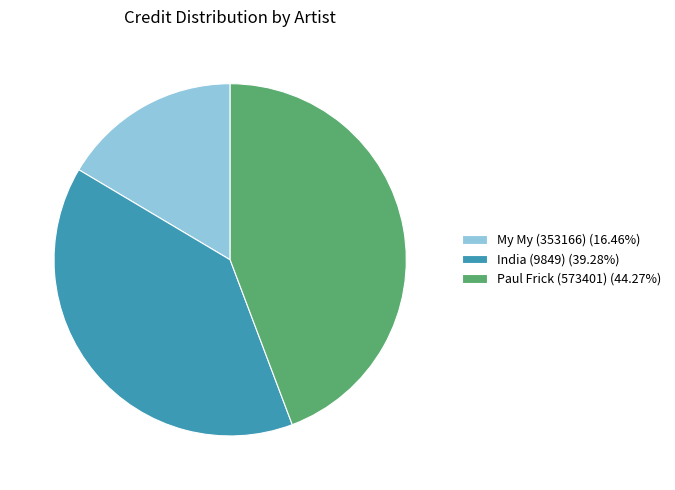

Combined, do India (9849) (39.28%) and My My (353166) (16.46%) account for over 50%?

Yes